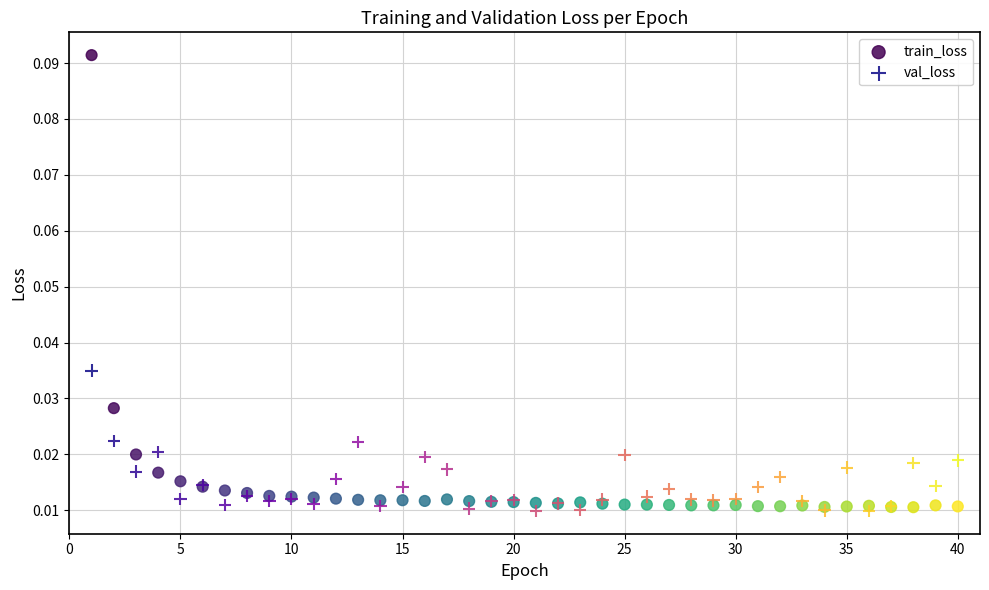

Which series reaches the maximum Y coordinate?

train_loss